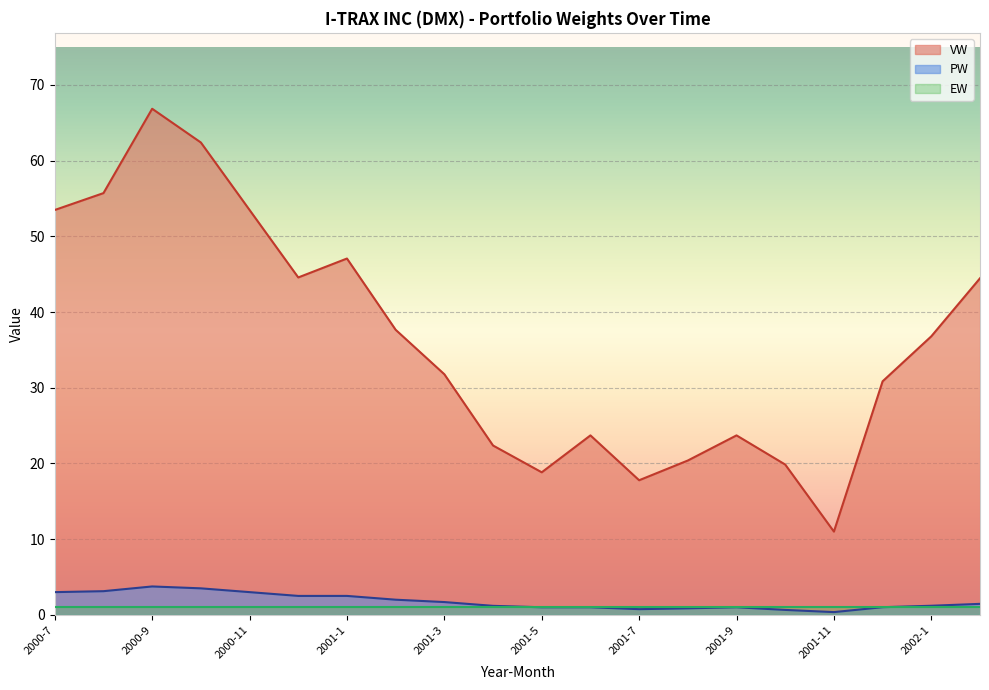

True or false: PW has a value of 1.9 at 2000-8.

False